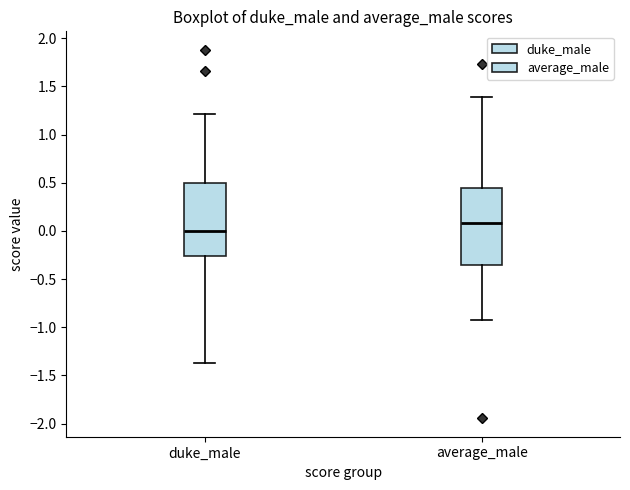

Reading left to right, transcribe this box plot: for each box, give where its median line is, the range the box spans, and where its two whiskers end, as read against the y-axis. The values are not printed on the chart, so give them approximately, as read against the axis.

duke_male: median 0.00, box -0.25 to 0.50, whiskers -1.35 to 1.20
average_male: median 0.10, box -0.35 to 0.45, whiskers -0.90 to 1.40